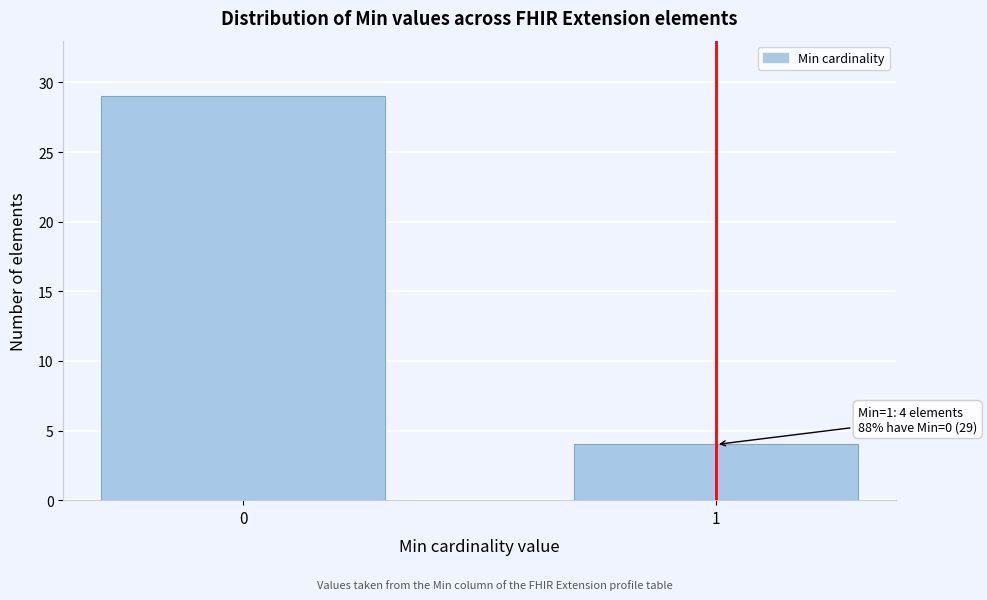

Reading left to right, extract all data points from this chart.

29	4